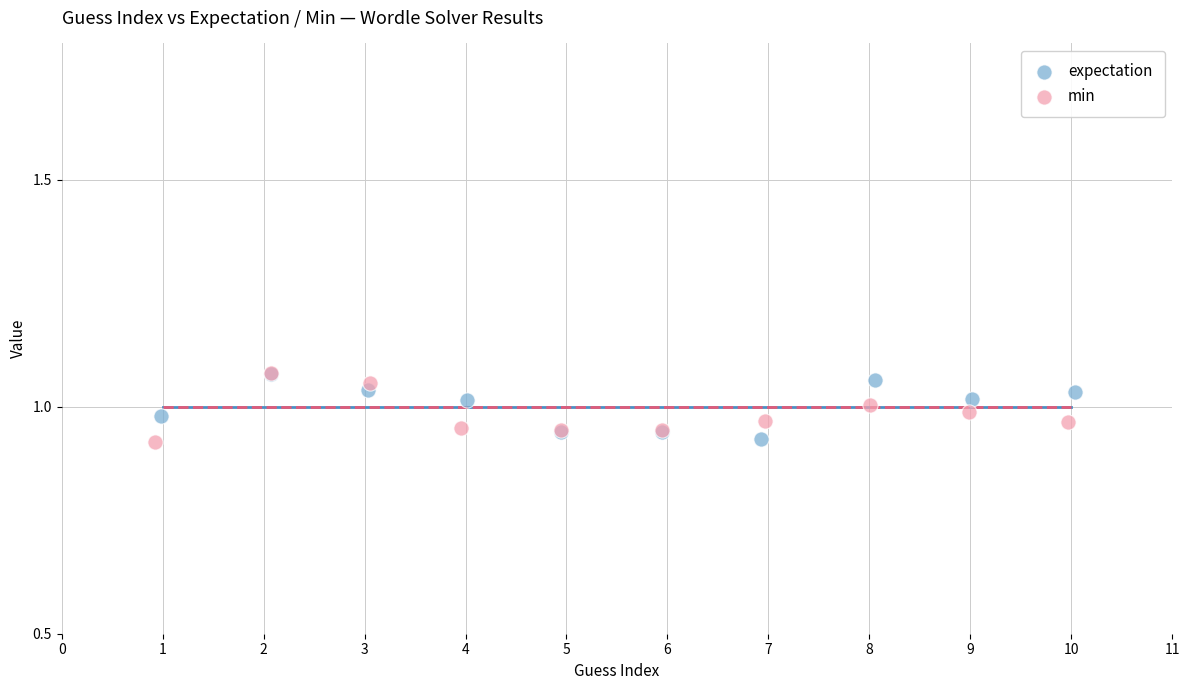

What are all the series names shown in the legend?

expectation, min